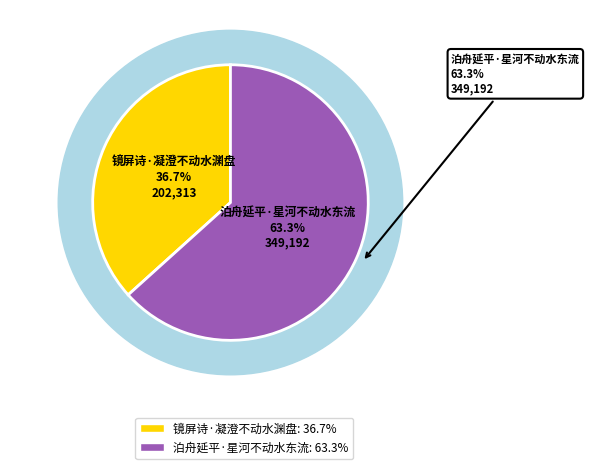

Is there any slice that represents more than half of the pie?

Yes